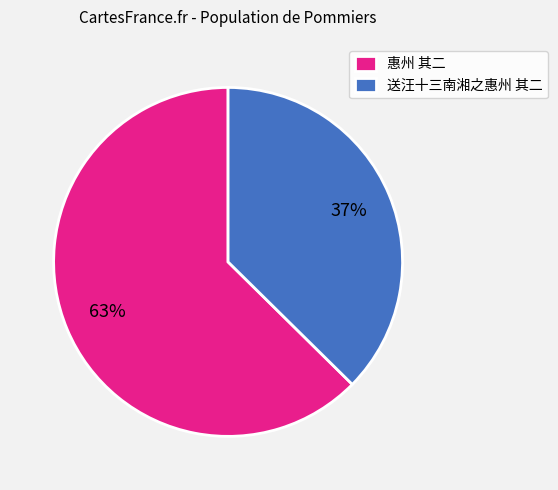

Which has a higher value, 送汪十三南湘之惠州 其二 or 惠州 其二?

惠州 其二